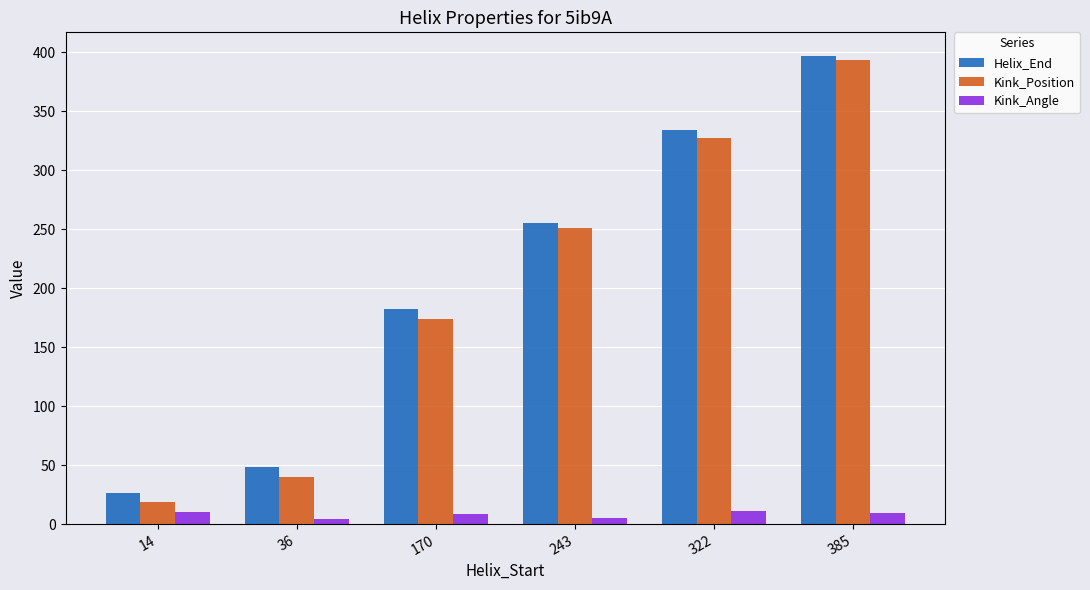

At how many categories does at least one series exceed 275?

2